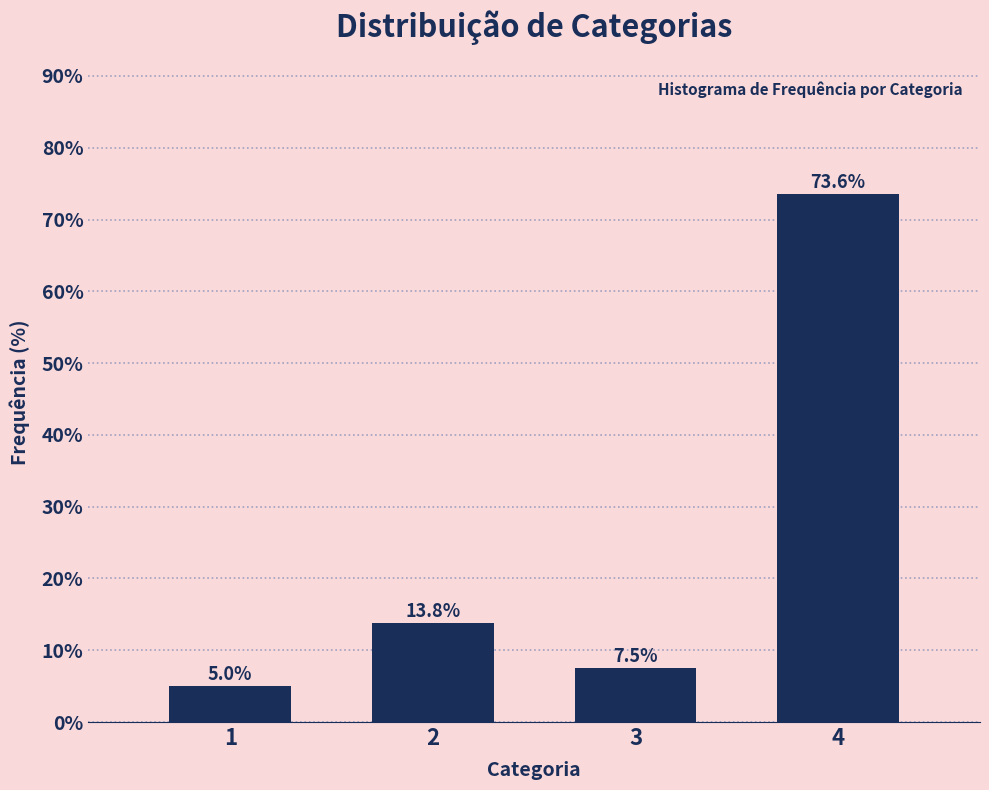

Reading left to right, what are all the values shown in this chart?

1=5.0	2=13.8	3=7.5	4=73.6